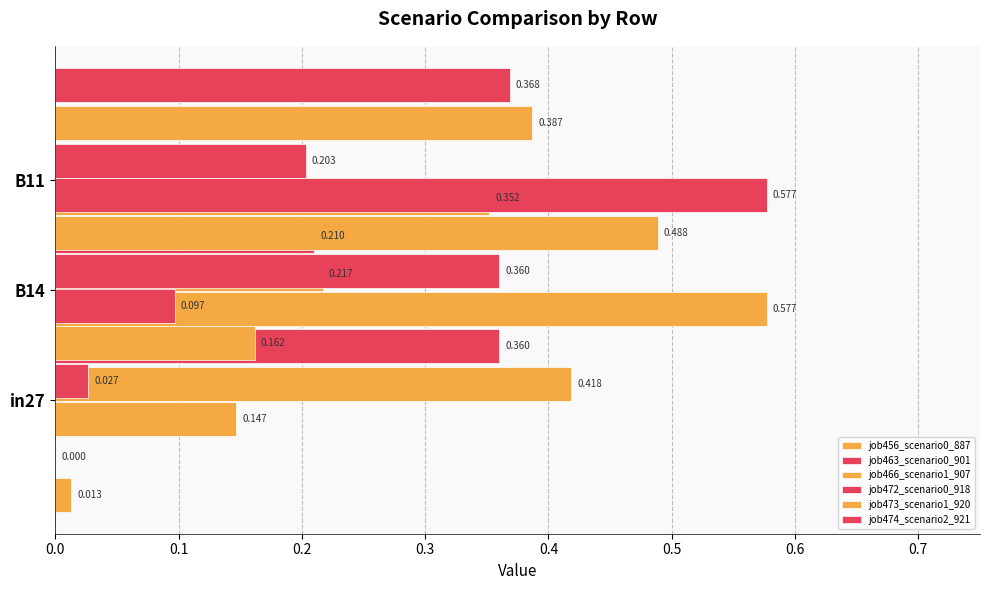

How many categories are shown in the chart?

3